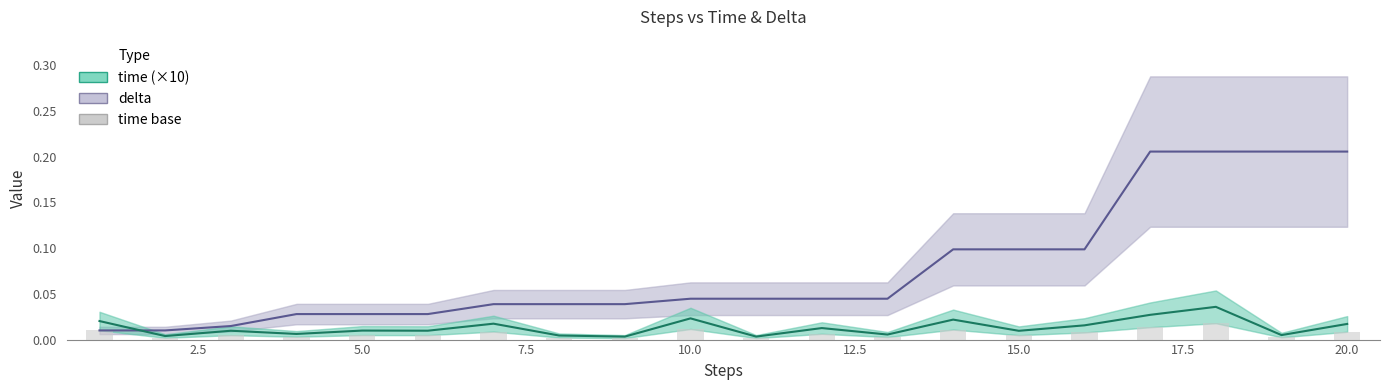

True or false: time base has a value of 0.0 at 0.0.

False